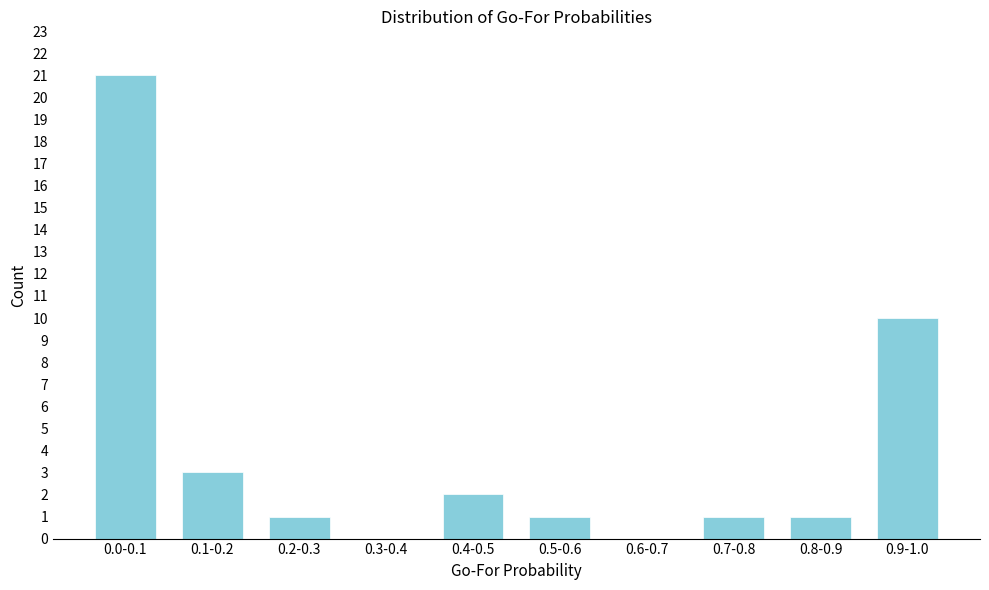

Reading left to right, what are all the values shown in this chart?

0.0-0.1=21	0.1-0.2=3	0.2-0.3=1	0.3-0.4=0	0.4-0.5=2	0.5-0.6=1	0.6-0.7=0	0.7-0.8=1	0.8-0.9=1	0.9-1.0=10